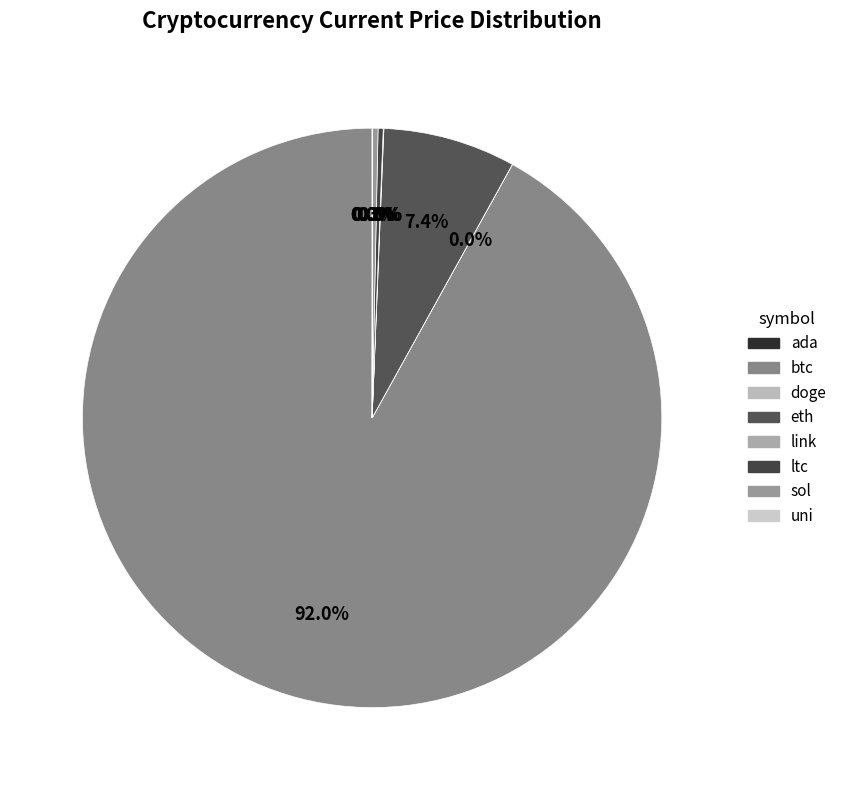

What is the largest slice in the pie chart?

btc